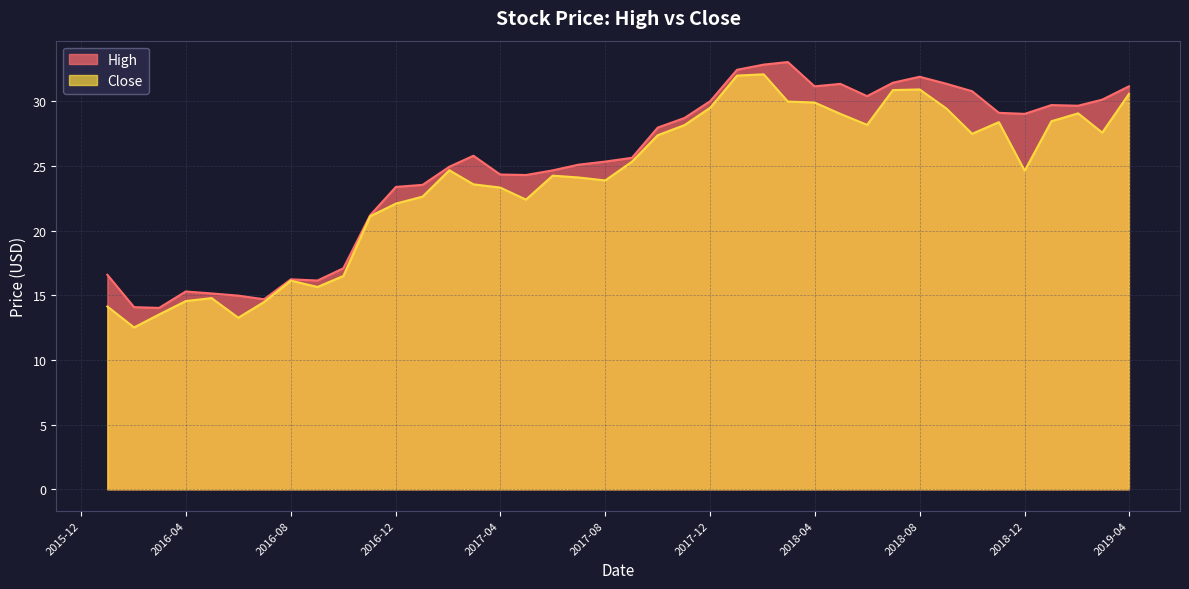

True or false: Close and High intersect in this chart.

False